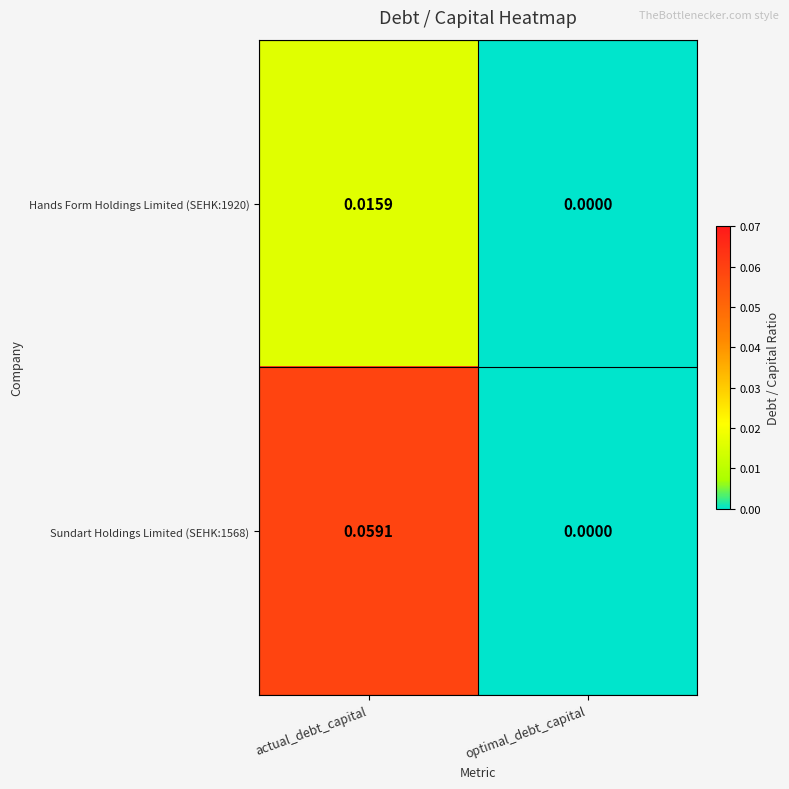

Which series has the largest total across all categories?

Sundart Holdings Limited (SEHK:1568)